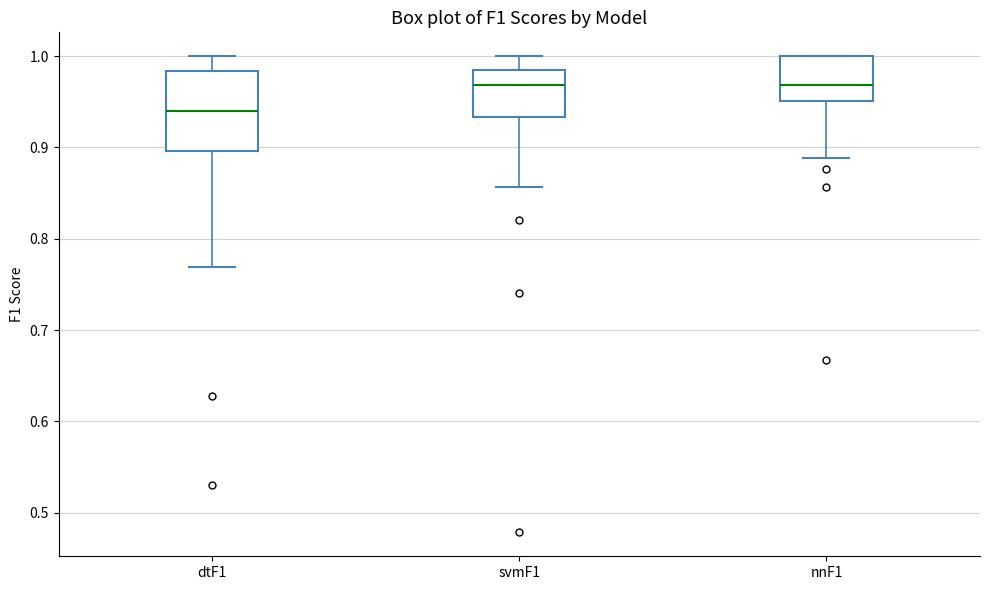

Comparing the boxes themselves (not the whiskers), which one is the tallest?

dtF1